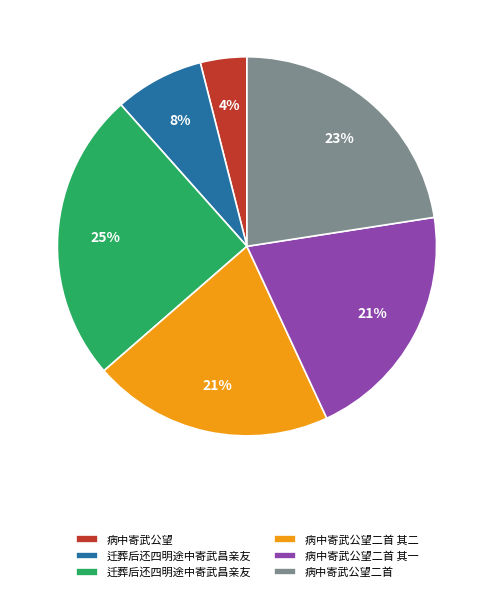

Count the number of slices in the pie.

6